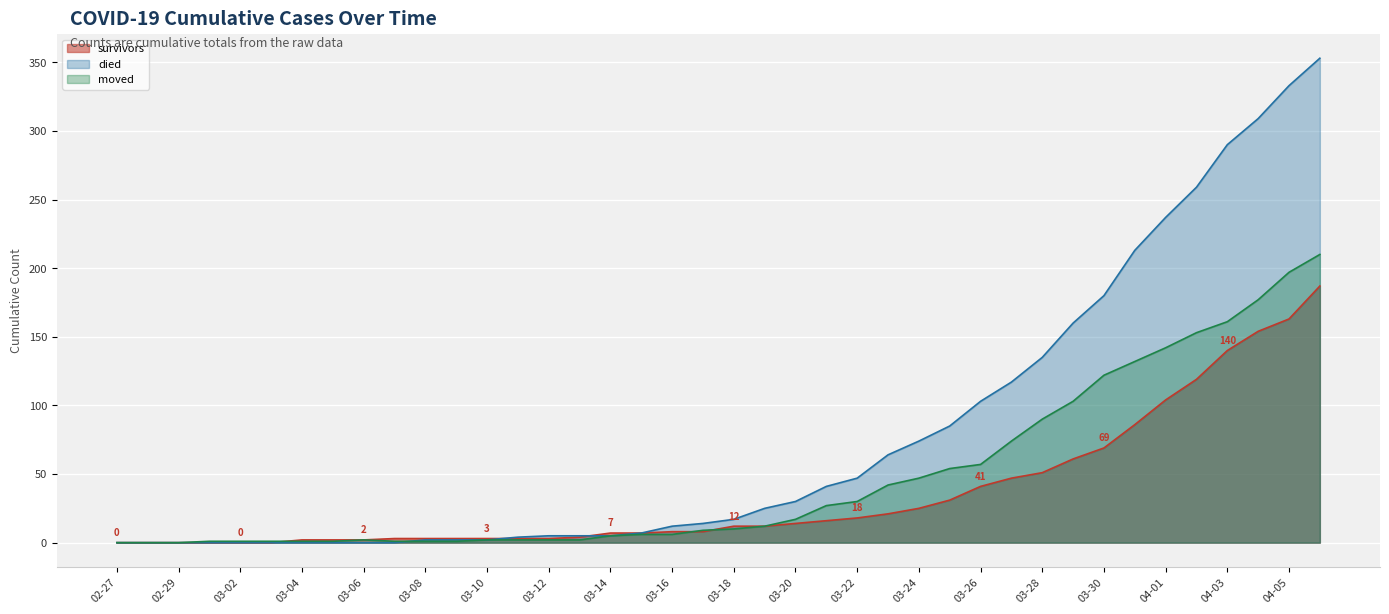

Which series has the widest spread of values?

died